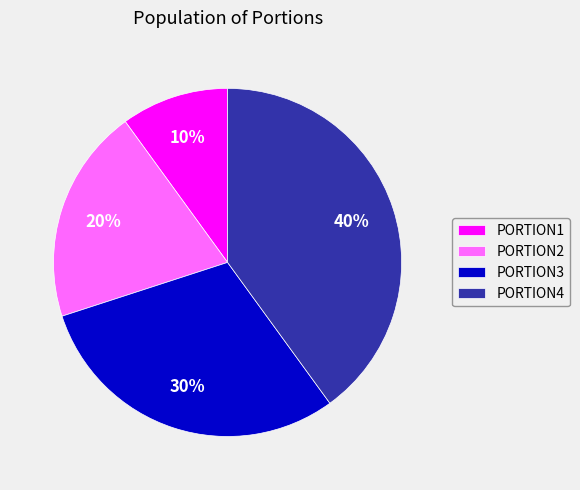

Between PORTION4 and PORTION3, which is larger?

PORTION4